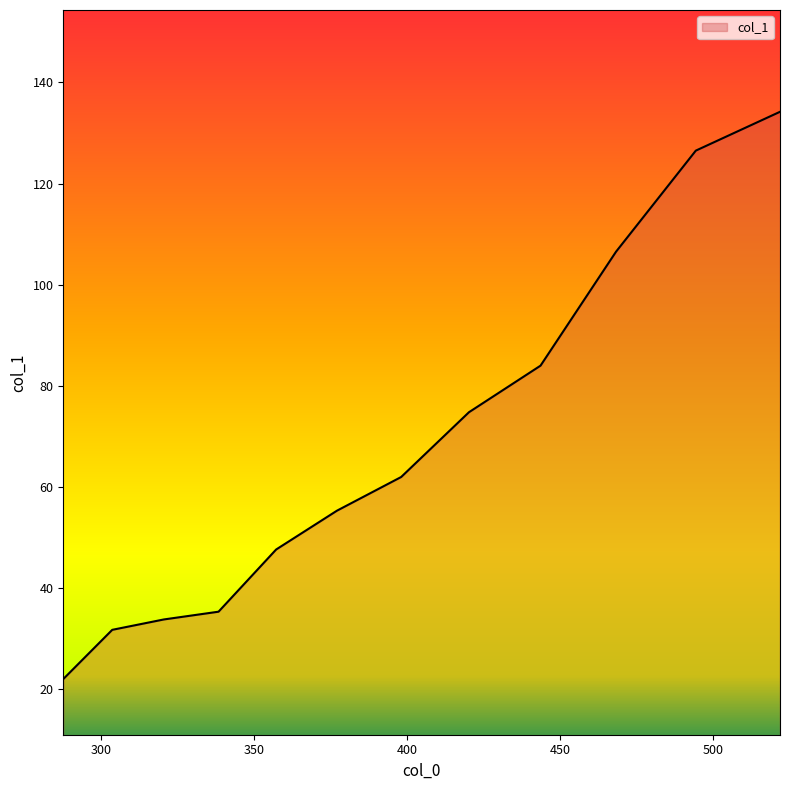

What is the sum of all values?

813.9